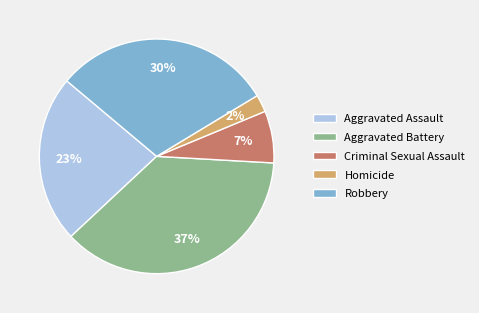

Which has a higher value, Homicide or Aggravated Battery?

Aggravated Battery